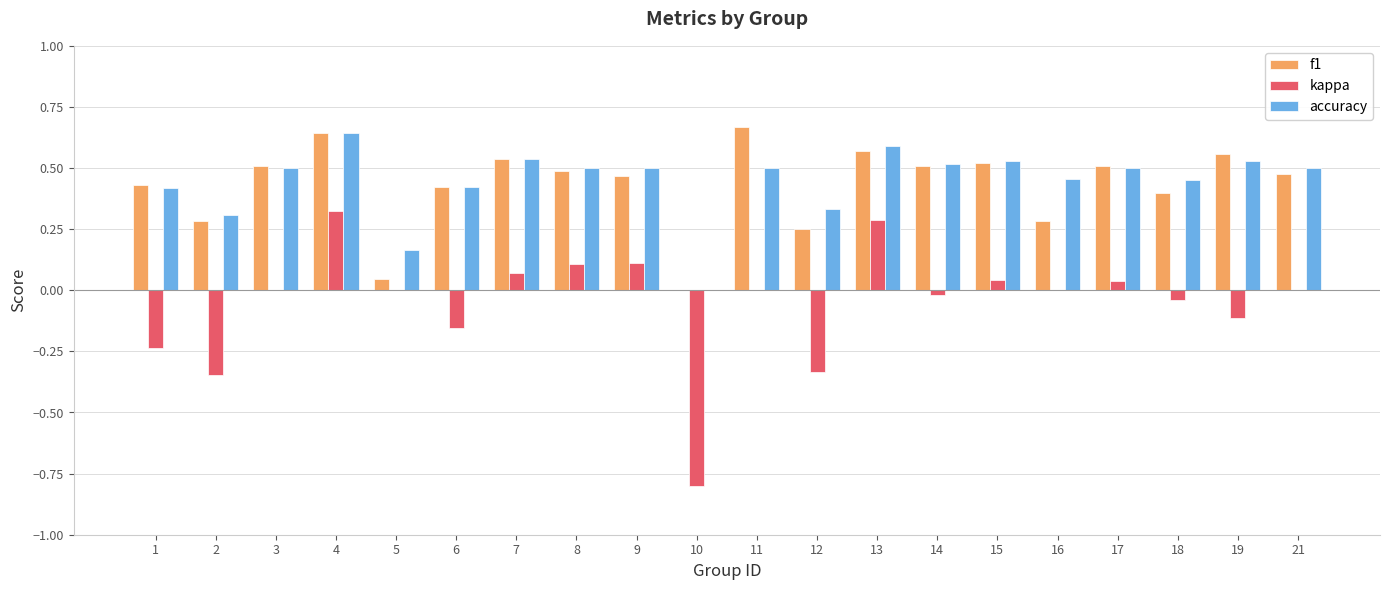

Which series has the widest spread of values?

kappa